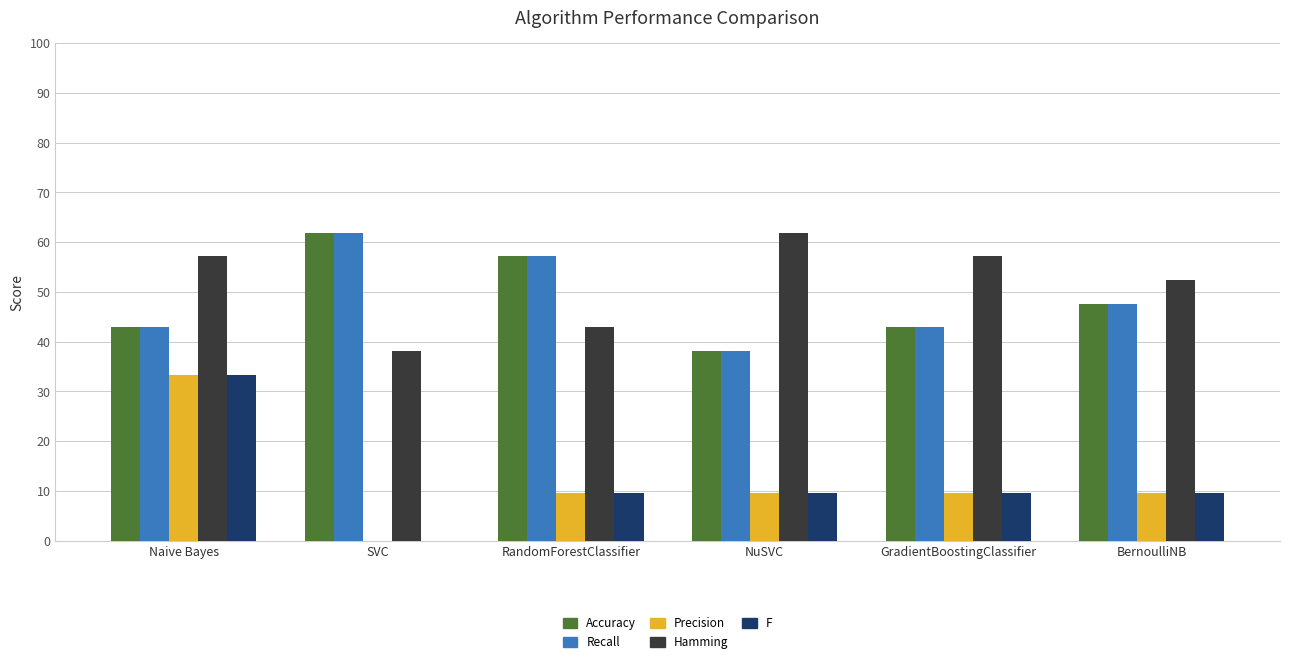

What is the label of the 6th bar from the left?

BernoulliNB